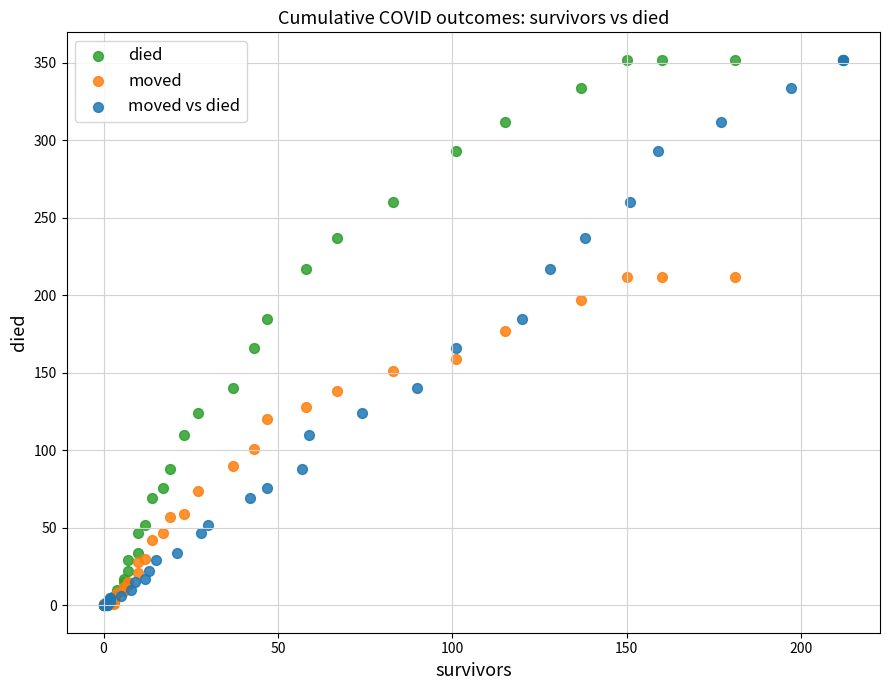

What are all the series names shown in the legend?

died, moved, moved vs died